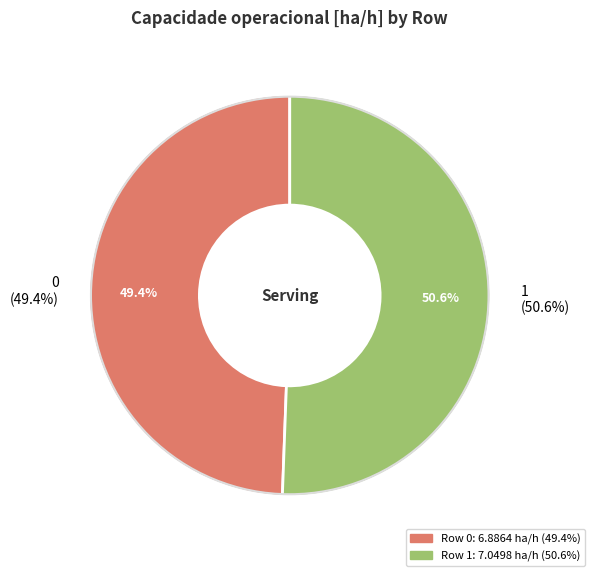

What is the ratio of the value at 0 to the value at 1?

1.0